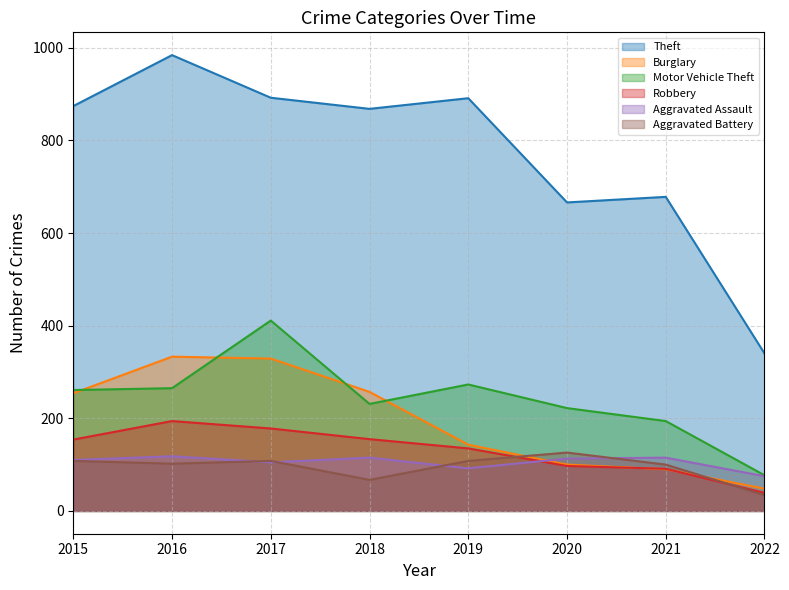

At which category does the chart reach its minimum across all series?

2022